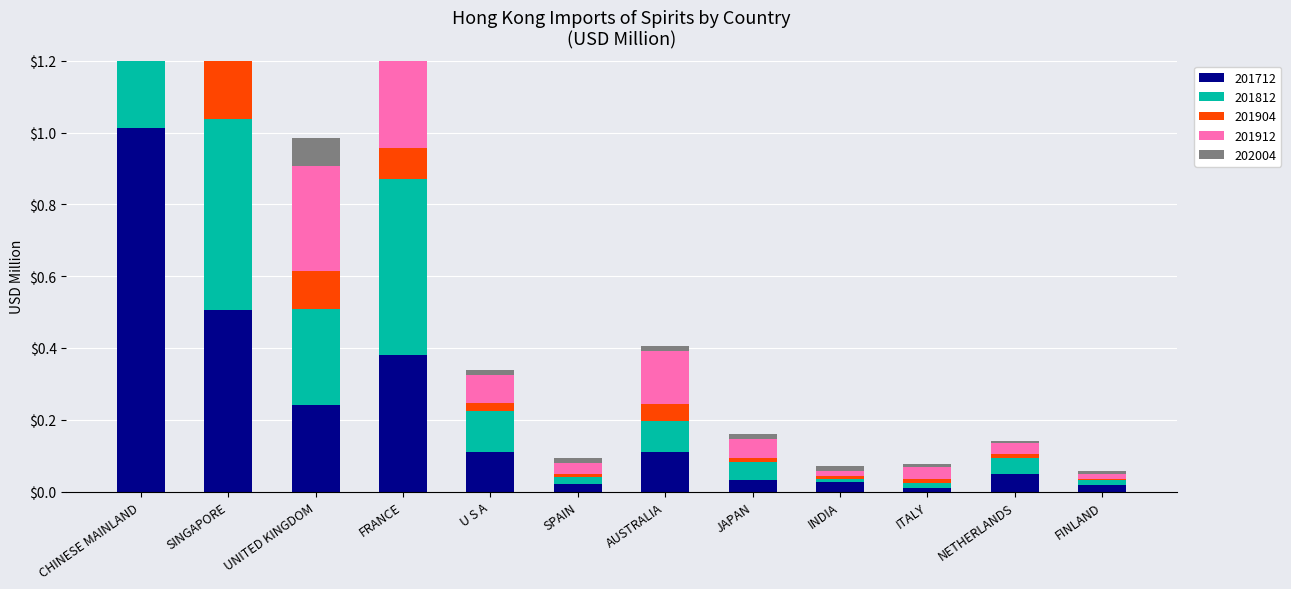

What is the label of the 12th bar from the left?

FINLAND